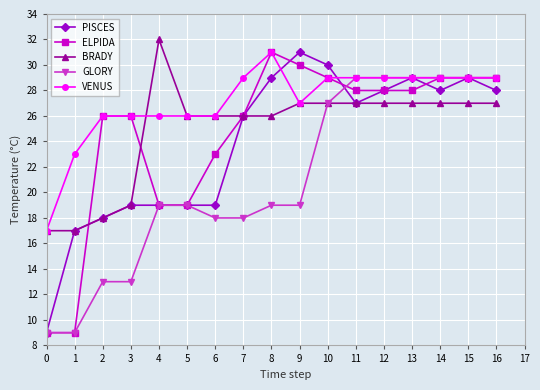

Does the chart have visible grid lines?

Yes